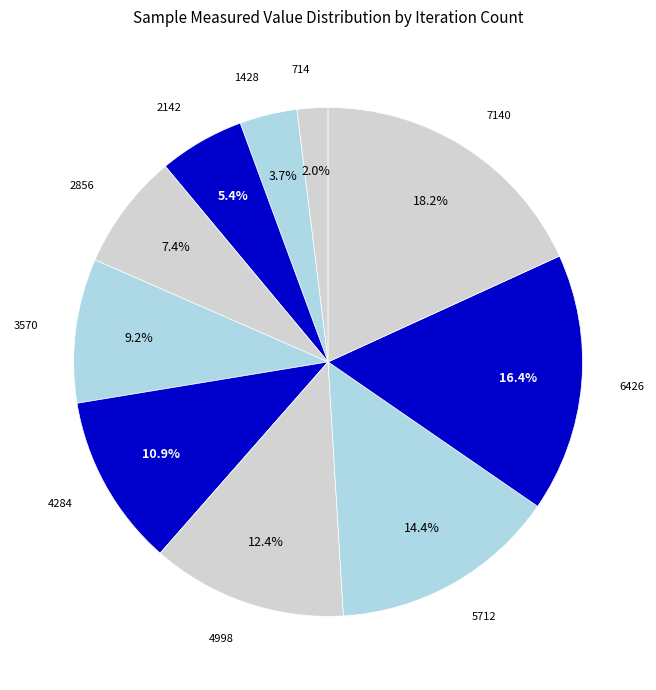

Combined, what portion of the pie is 1428 and 6426?

20.1%